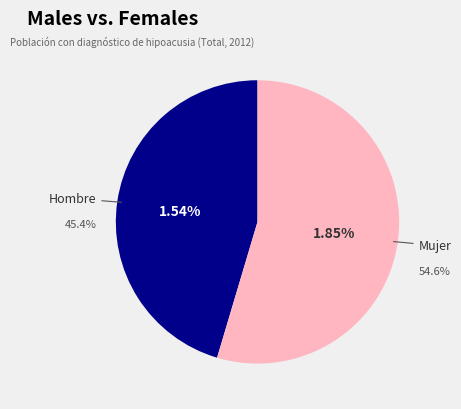

True or false: Hombre accounts for 56% of the total.

False